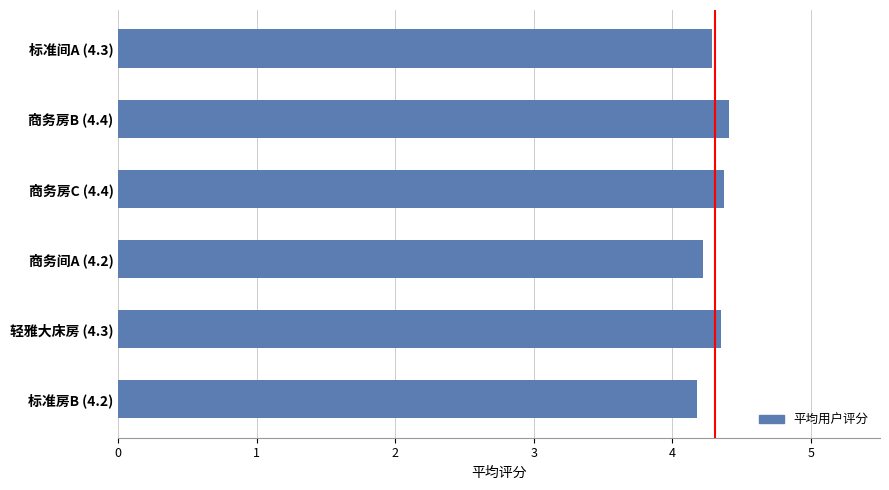

What is the difference between the maximum and minimum values?

0.2